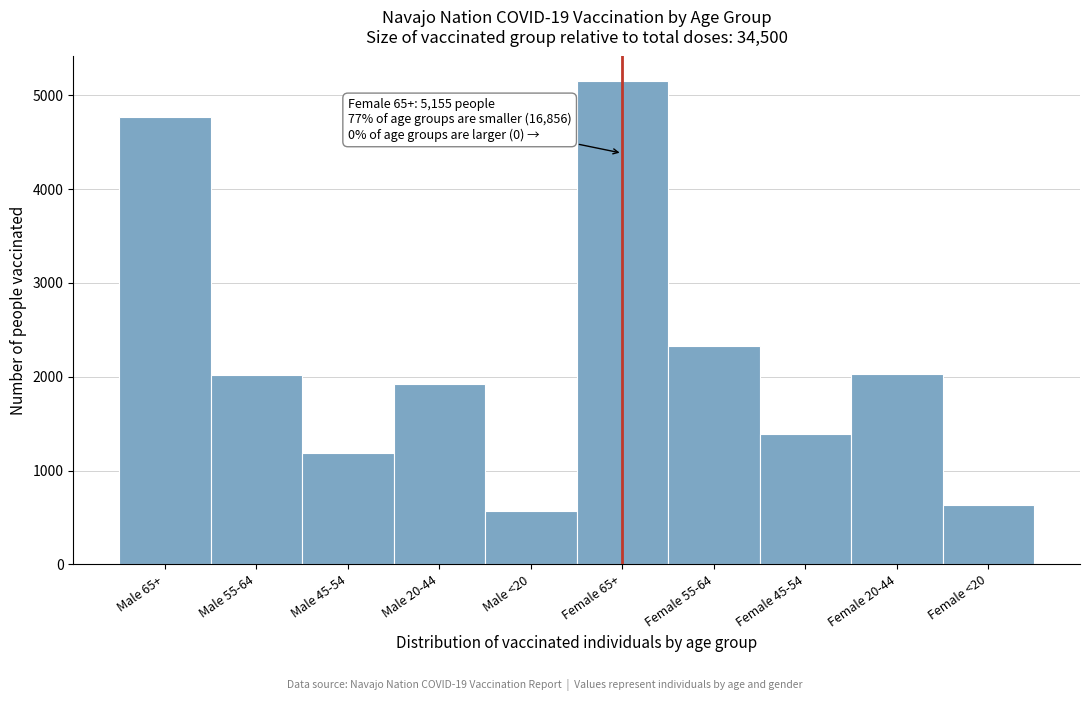

What is the label of the 2nd bar from the right?

Female 20-44